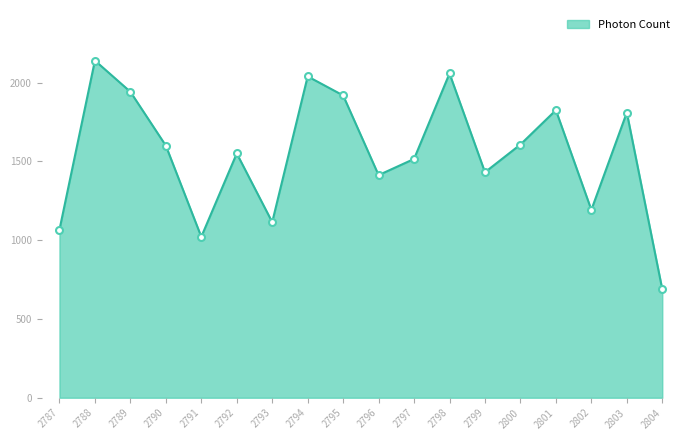

Where does the data first go above 1600?

2788